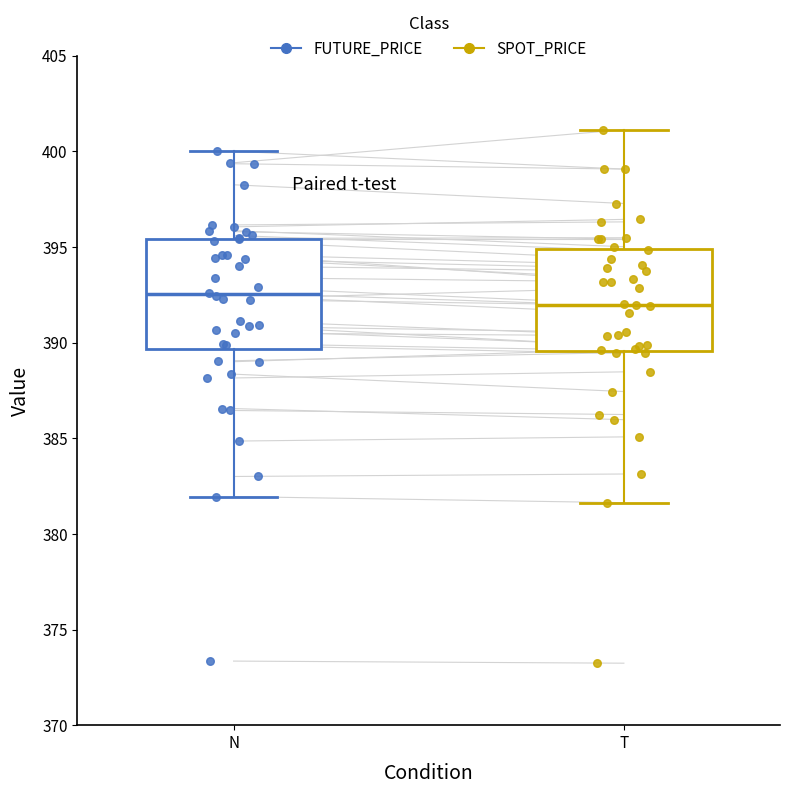

Reading left to right, read every box against the y-axis: the position of its median line, the range the box covers, and the ends of its whiskers. The values are not printed on the chart, so give them approximately, as read against the axis.

N: median 392.5, box 389.5 to 395.5, whiskers 382.0 to 400.0
T: median 392.0, box 389.5 to 395.0, whiskers 381.5 to 401.0